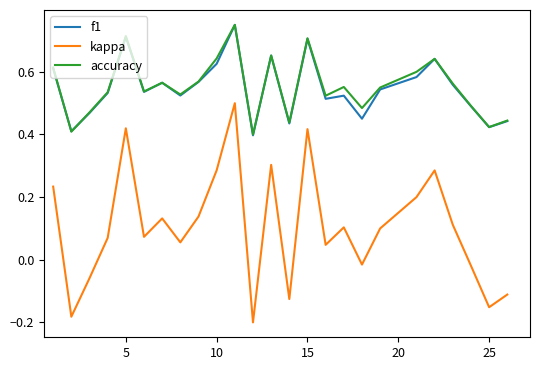

True or false: accuracy and kappa intersect in this chart.

False